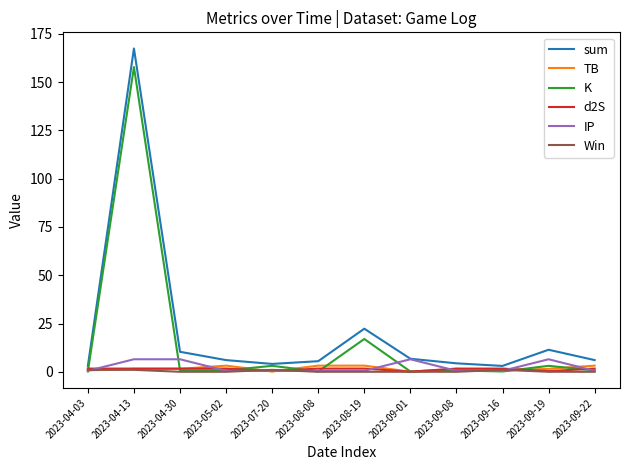

At which label is K closest to 78?

2023-08-19